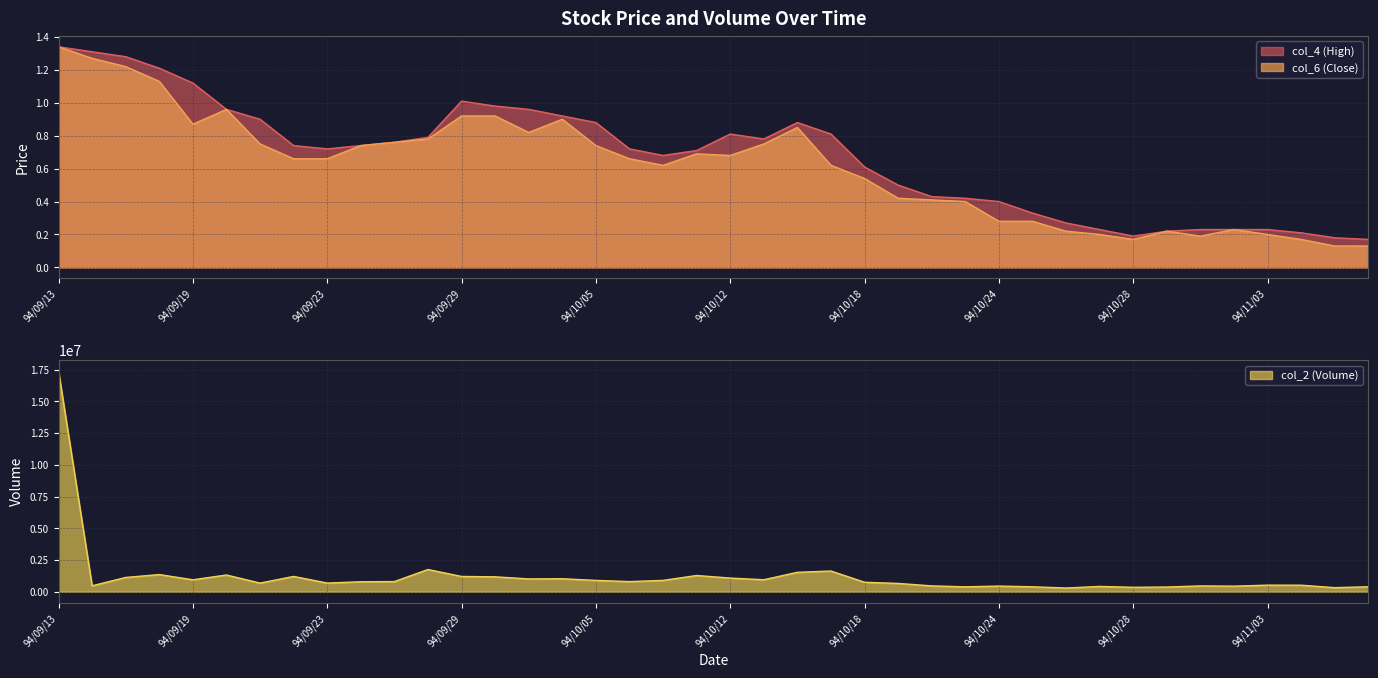

True or false: col_2 and col_6 cross at least once.

False